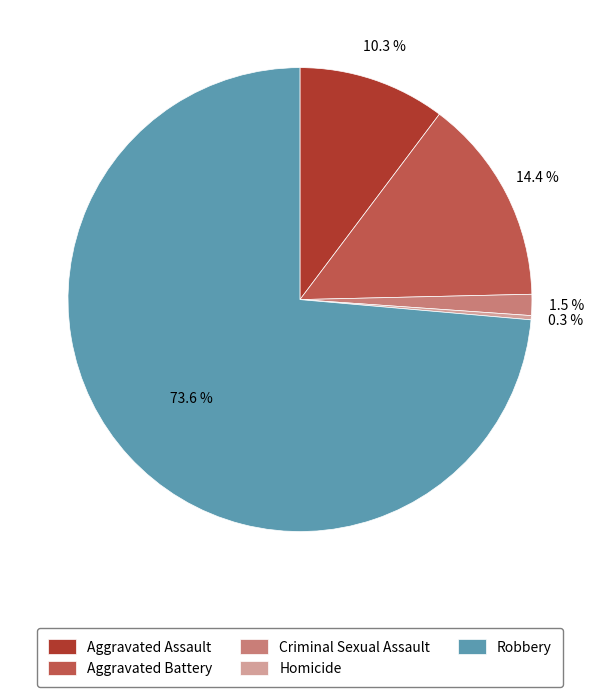

Does Robbery represent more than half of the total?

Yes